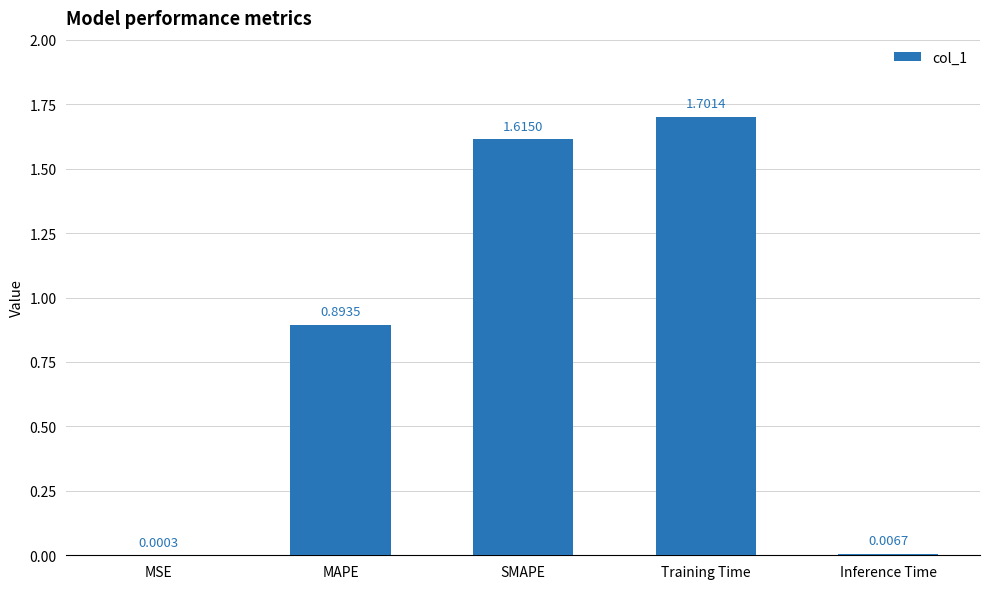

Are the bars grouped side by side (vs. stacked)?

No